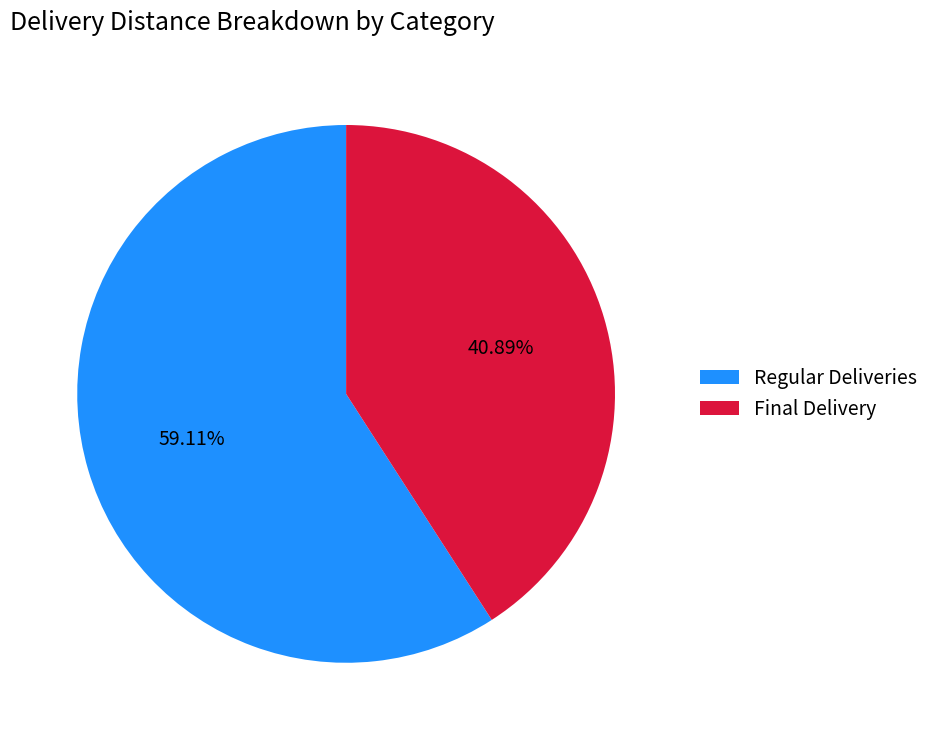

Count the number of slices in the pie.

2